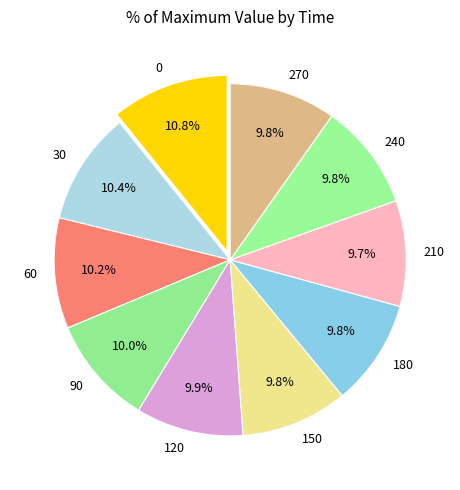

Does 30 represent more than half of the total?

No